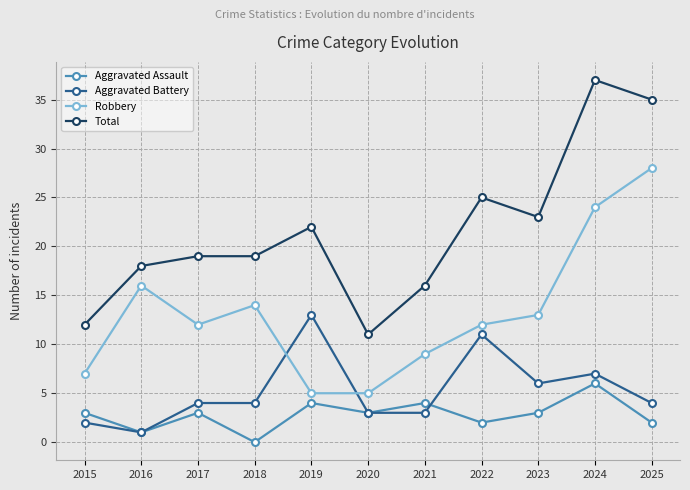

Which series has the widest spread of values?

Total